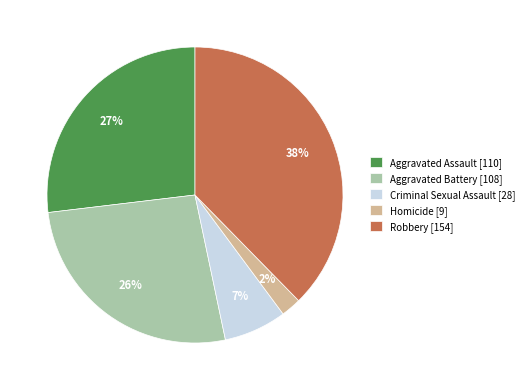

Between Aggravated Battery [108] and Homicide [9], which is larger?

Aggravated Battery [108]